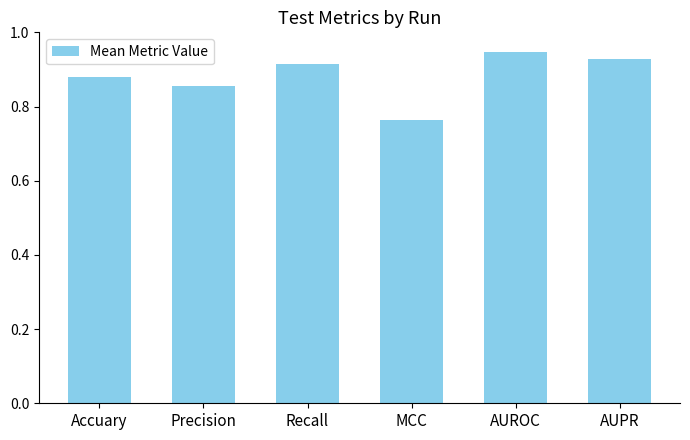

The value at Recall is 1.6. True or false?

False